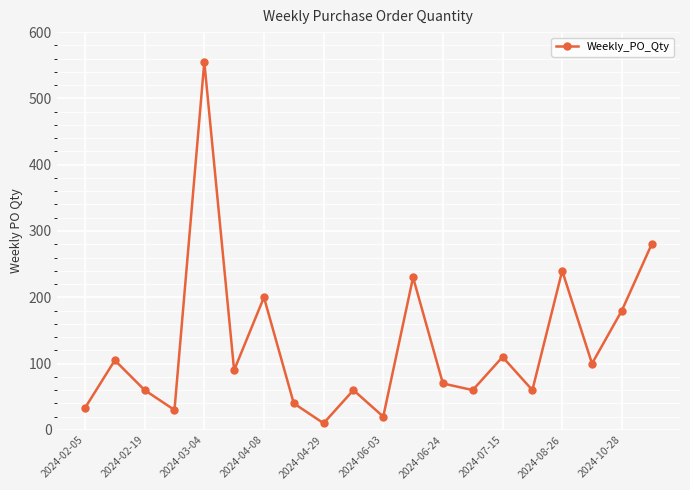

How many points are lower than both their immediate neighbors (excluding endpoints)?

7